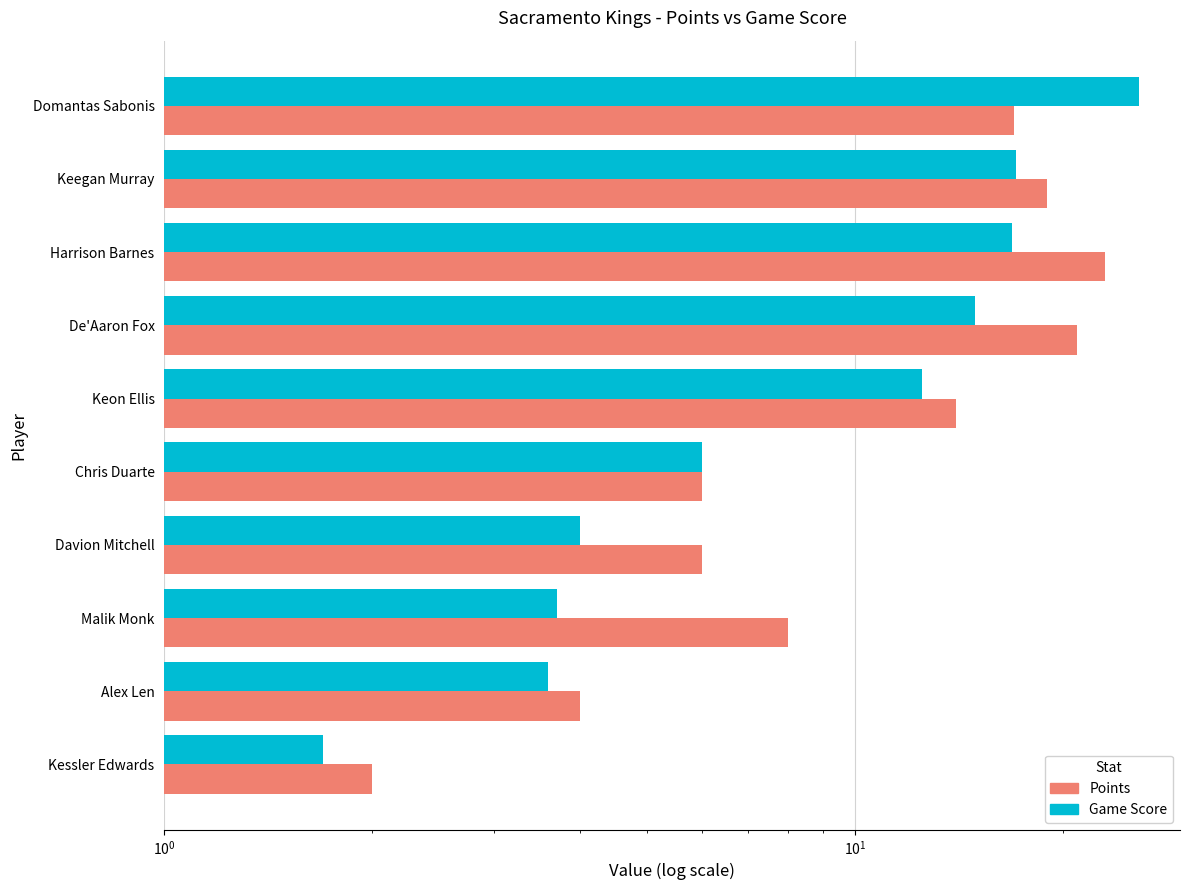

What is the approximate value of Game Score at Keegan Murray?

17.1